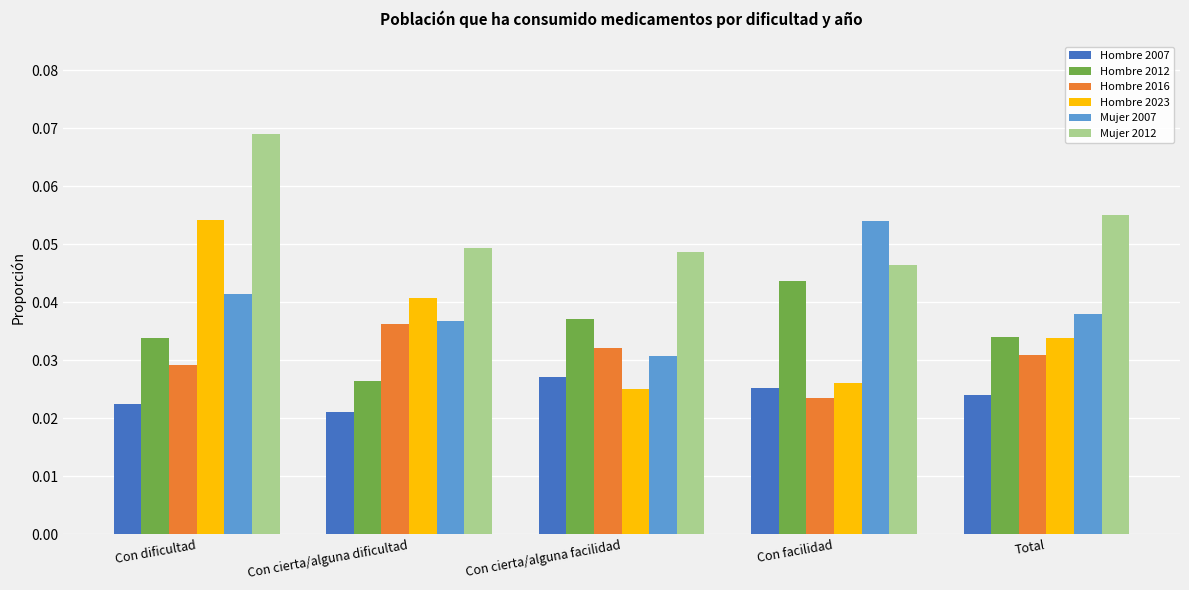

At which label is Hombre 2012 closest to 0?

Con cierta/alguna dificultad